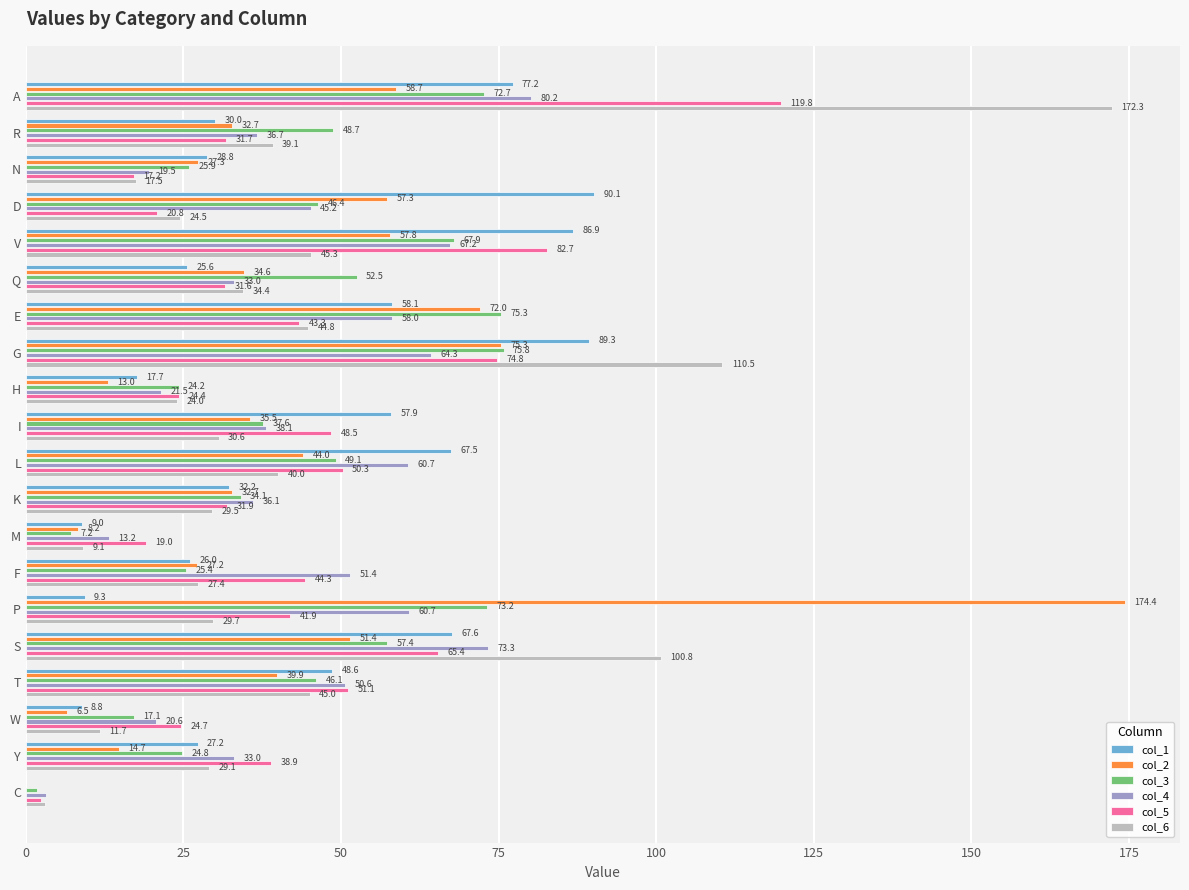

What is the highest value of the col_3 series?

75.8